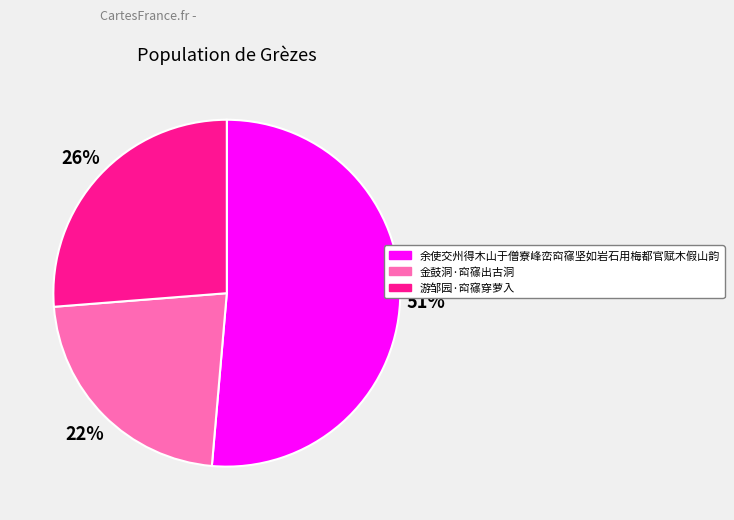

Rank the categories by value from highest to lowest.

余使交州得木山于僧寮峰峦䆗窱坚如岩石用梅都官赋木假山韵, 游邹园·䆗窱穿萝入, 金鼓洞·䆗窱出古洞